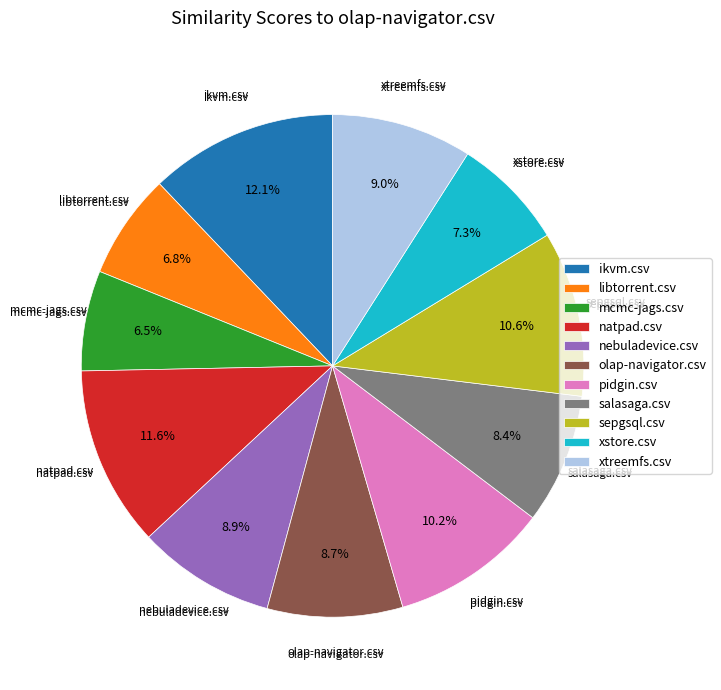

What is the total percentage of pidgin.csv and natpad.csv?

21.8%